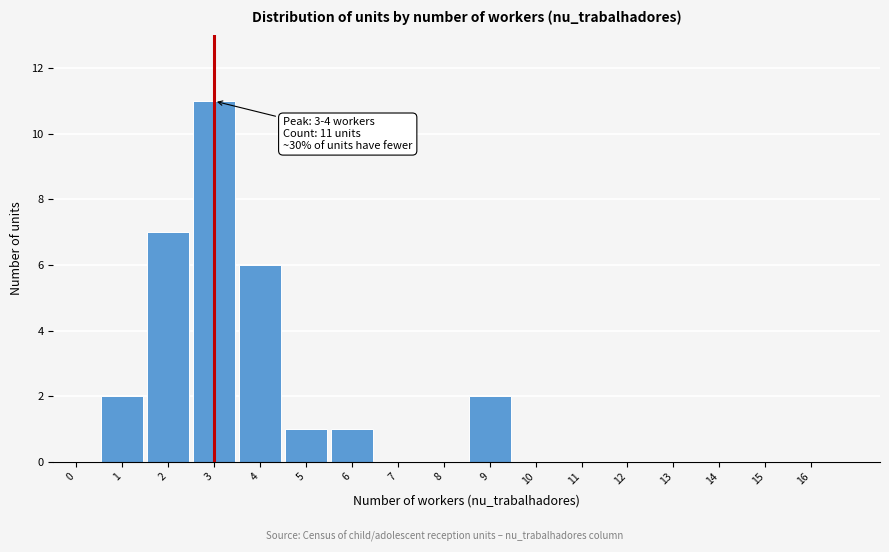

Reading left to right, extract all data points from this chart.

0=0	1=2	2=7	3=11	4=6	5=1	6=1	7=0	8=0	9=2	10=0	11=0	12=0	13=0	14=0	15=0	16=0